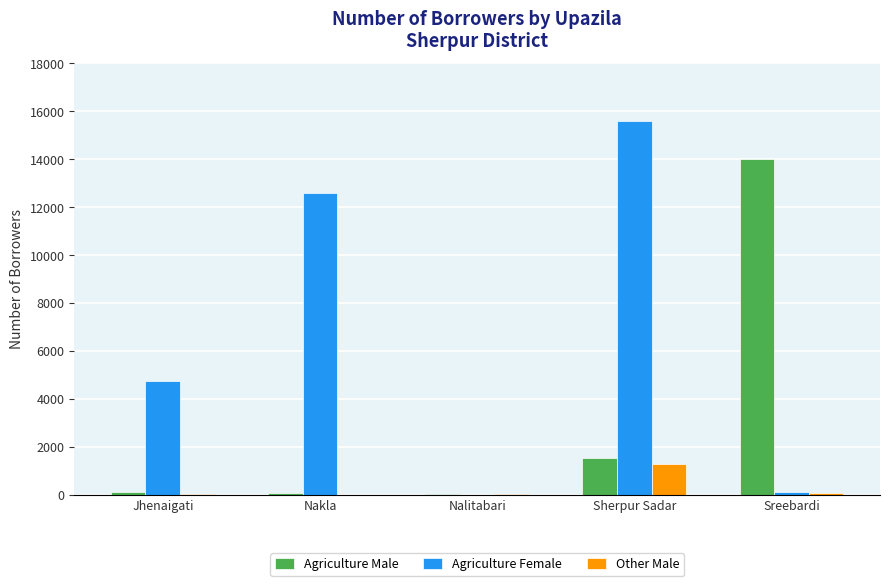

Are the bars grouped side by side (vs. stacked)?

Yes